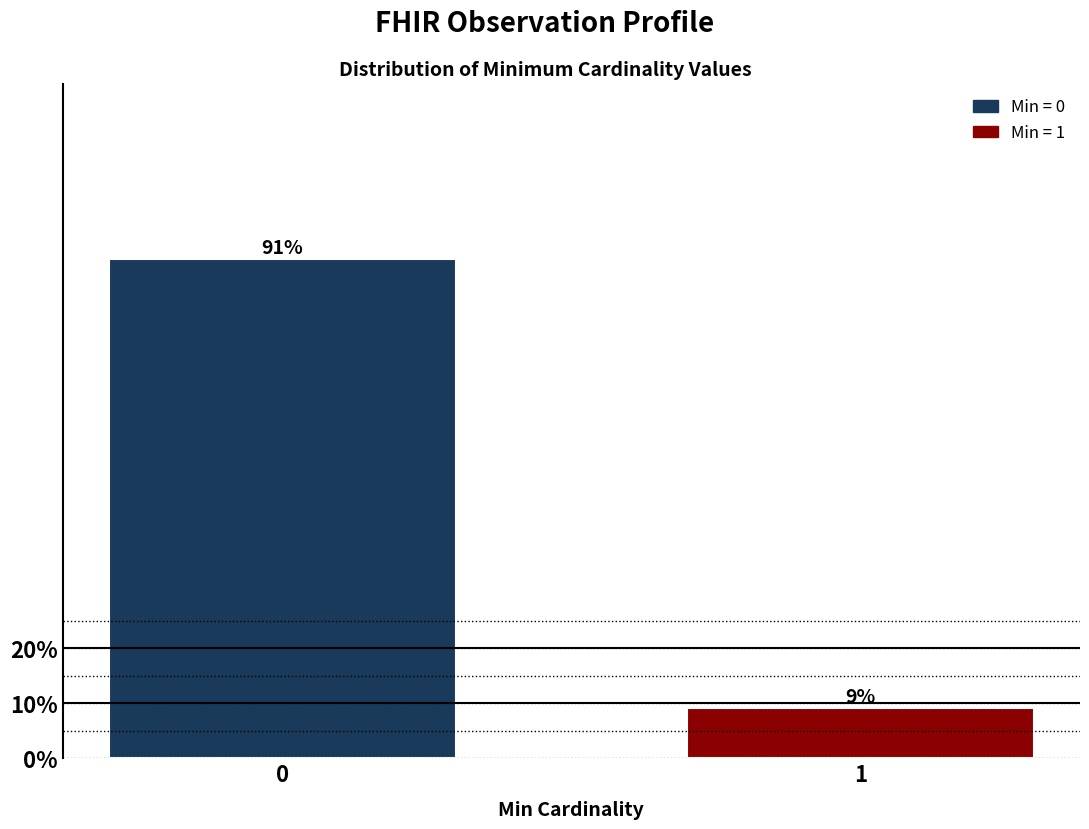

What is the approximate value at 1?

9.1